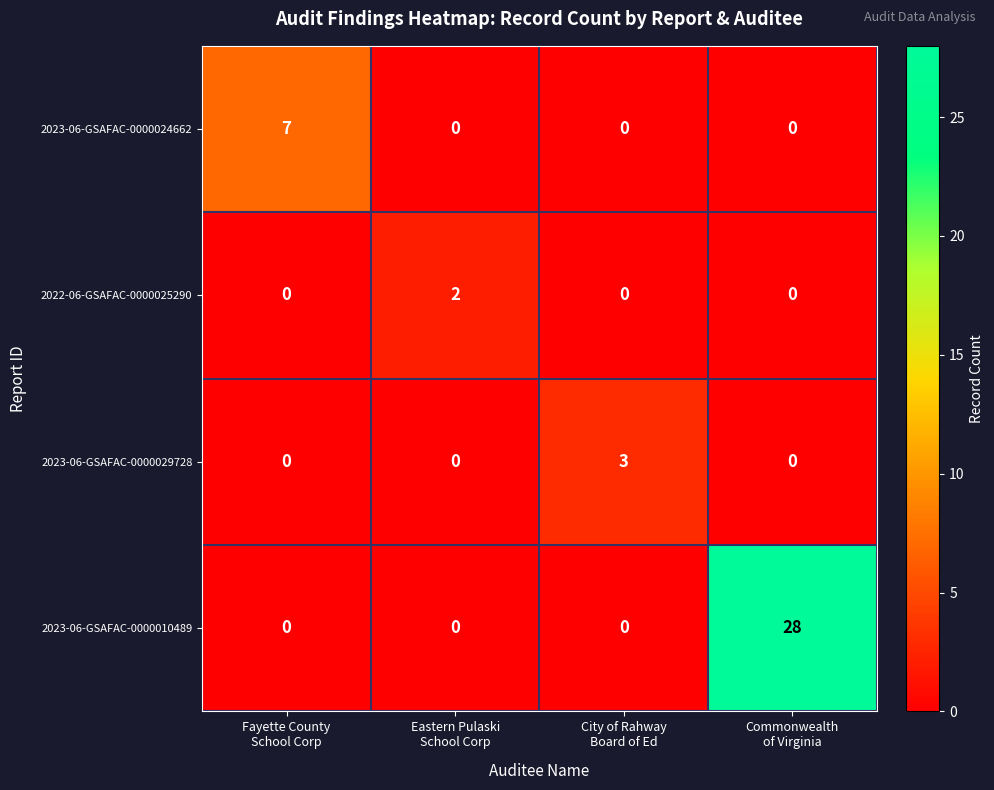

What is the difference between the maximum and minimum values in the 2023-06-GSAFAC-0000010489 series?

28